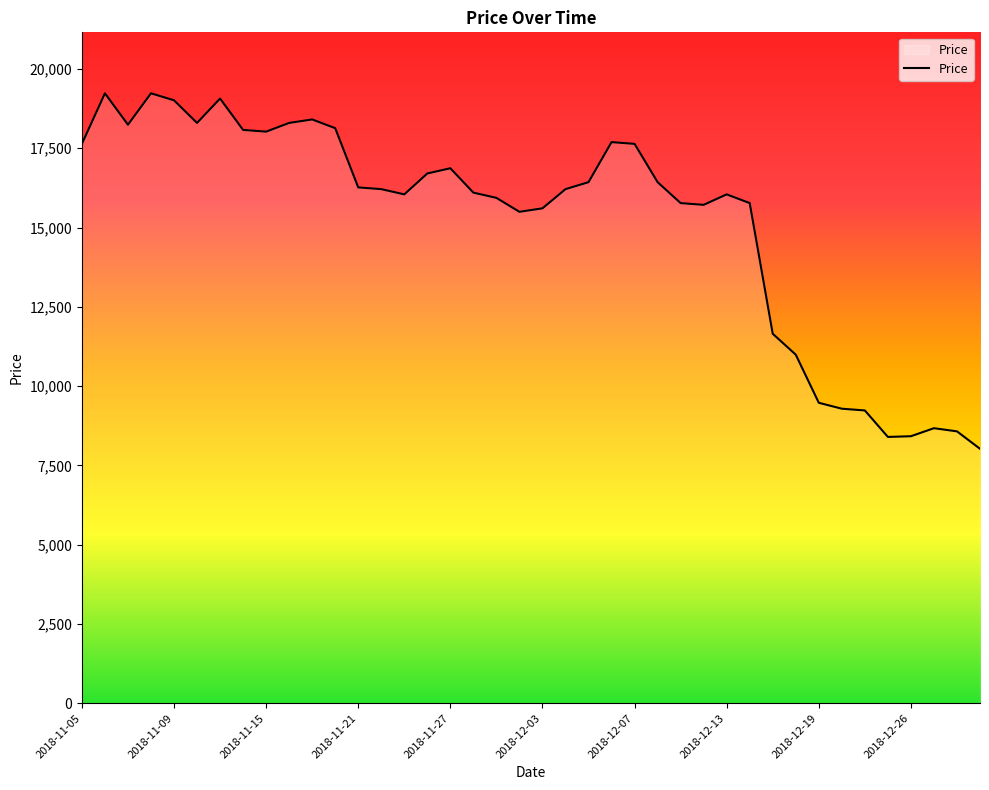

What is the maximum value shown in the chart?

19232